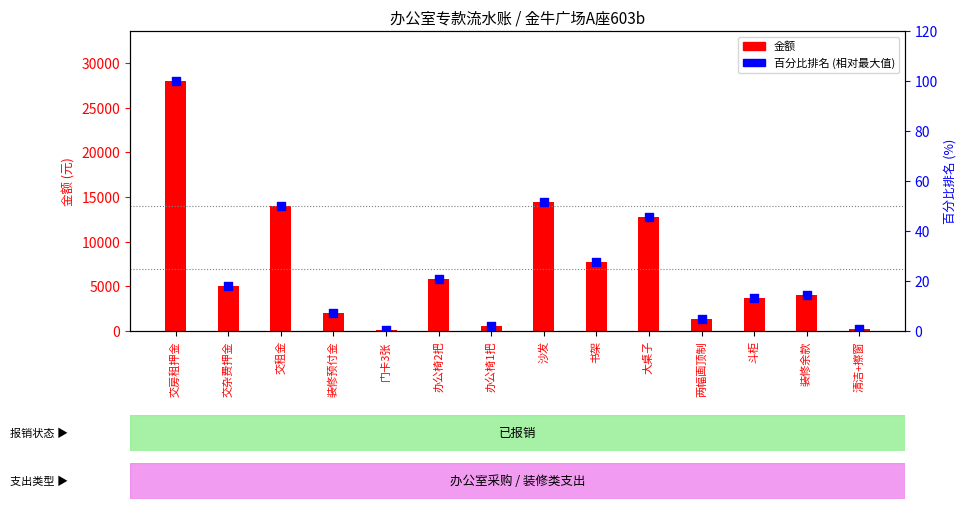

What are all the series names shown in the legend?

金额, 百分比排名